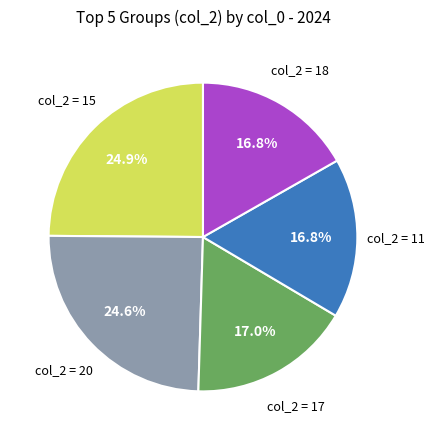

Does any single category account for the majority?

No